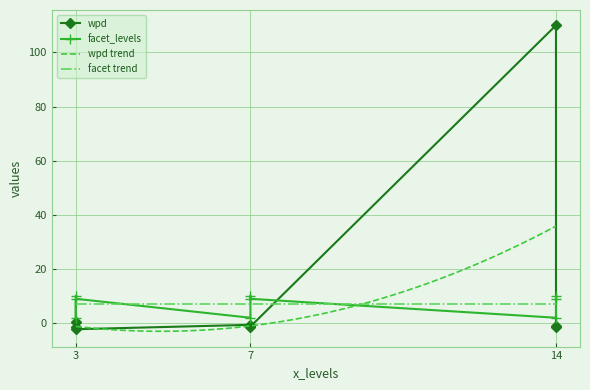

At which label does facet_levels first exceed 9?

3